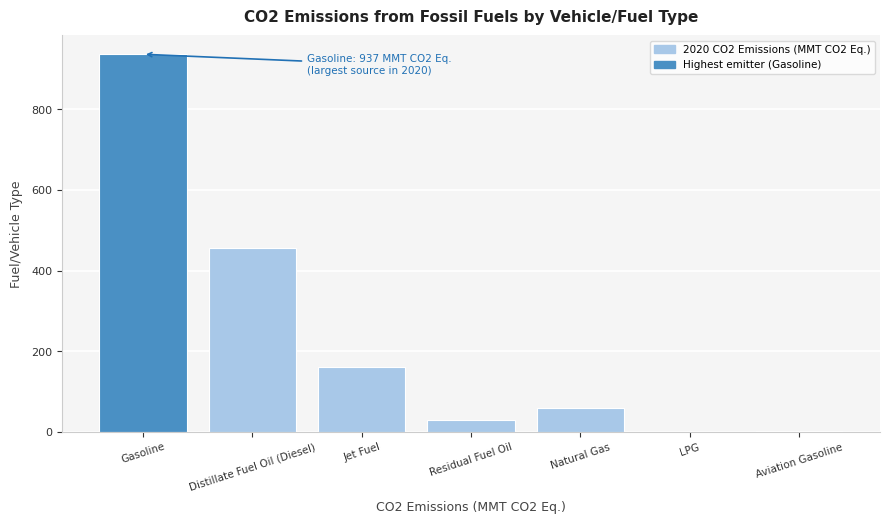

Where is the data nearest to the value 468?

Distillate Fuel Oil (Diesel)